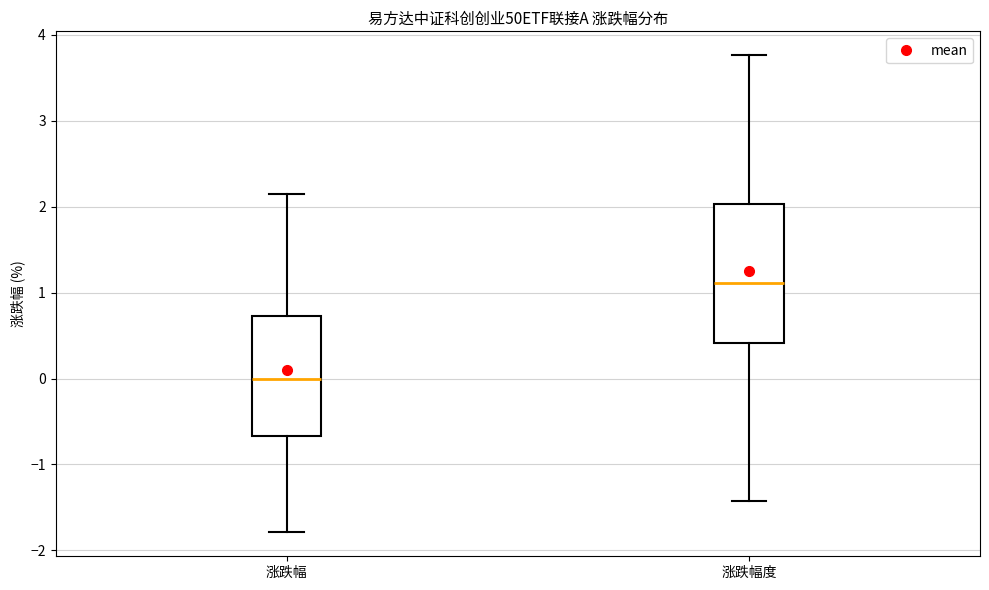

Reading left to right, transcribe this box plot: for each box, give where its median line is, the range the box spans, and where its two whiskers end, as read against the y-axis. The values are not printed on the chart, so give them approximately, as read against the axis.

涨跌幅: median 0.0, box -0.7 to 0.7, whiskers -1.8 to 2.1
涨跌幅度: median 1.1, box 0.4 to 2.0, whiskers -1.4 to 3.8